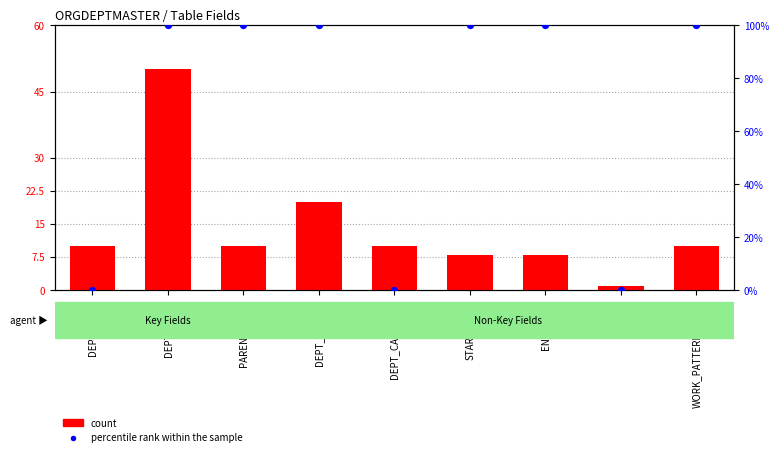

At which category is the sum across all series the highest?

DEPT_NAME